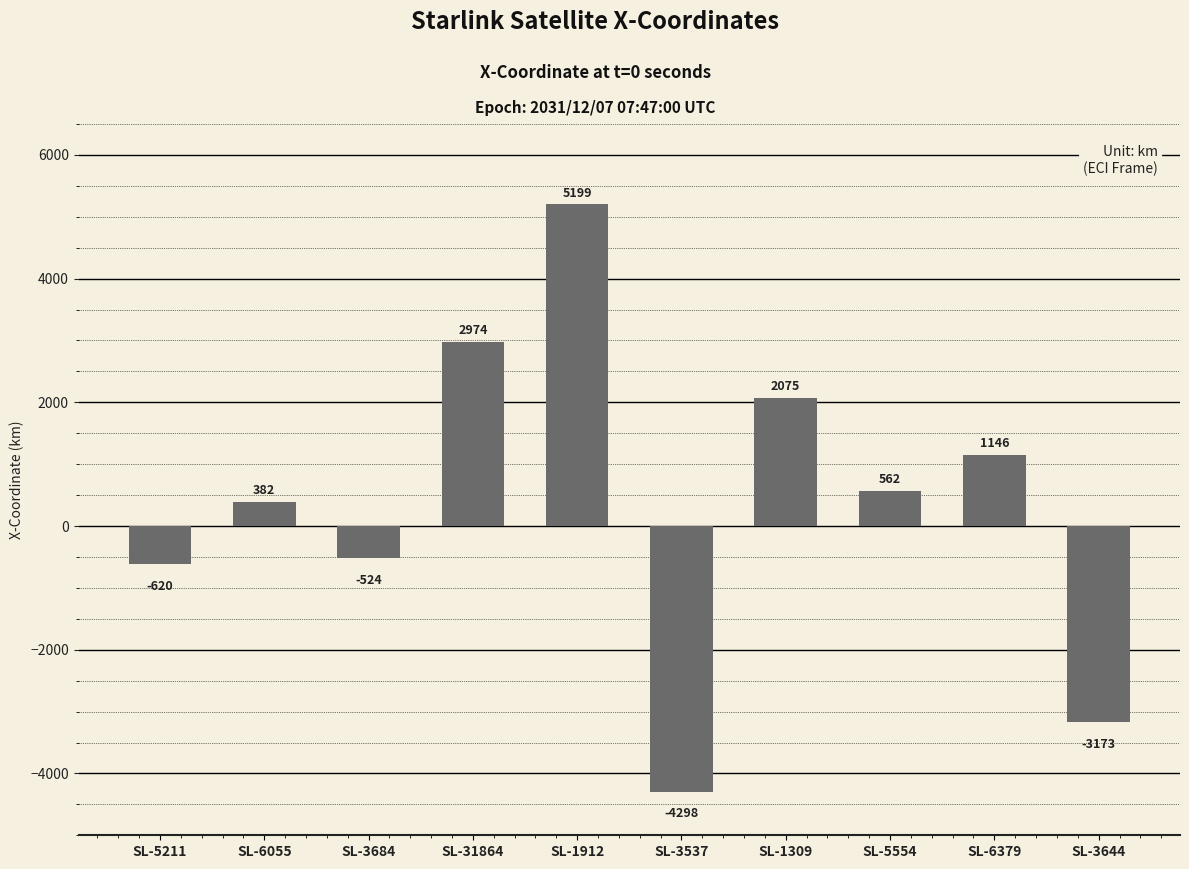

What is the value of the 2nd bar from the left?

381.8